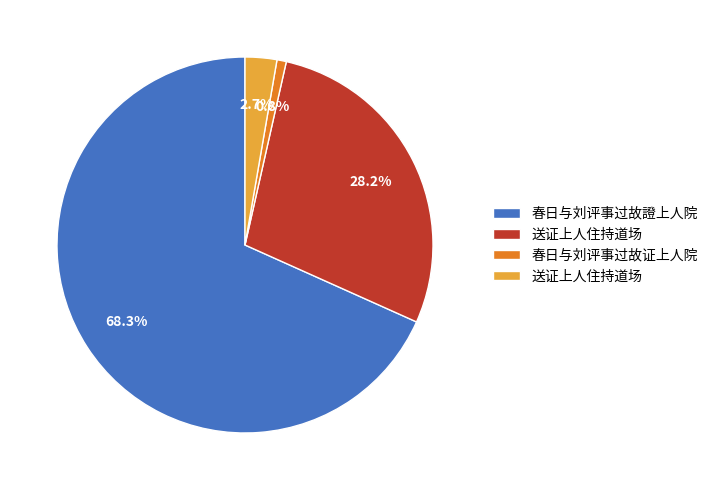

Does any single category account for the majority?

Yes